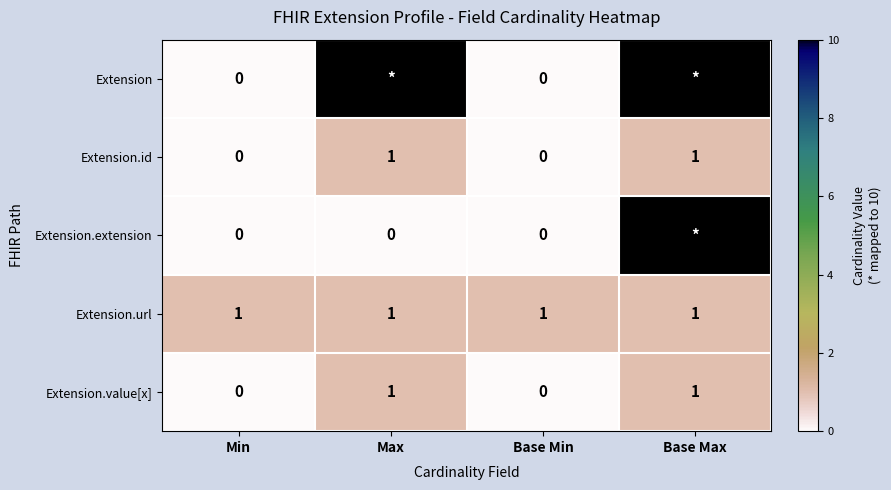

The value of Extension.url at Base Min is 0. True or false?

False